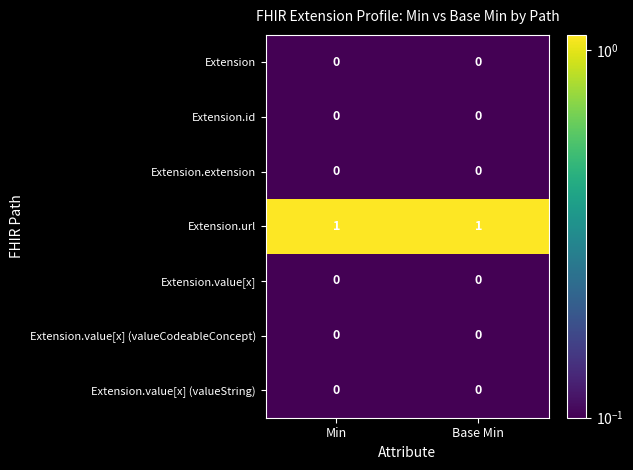

How many series are shown in this chart?

7